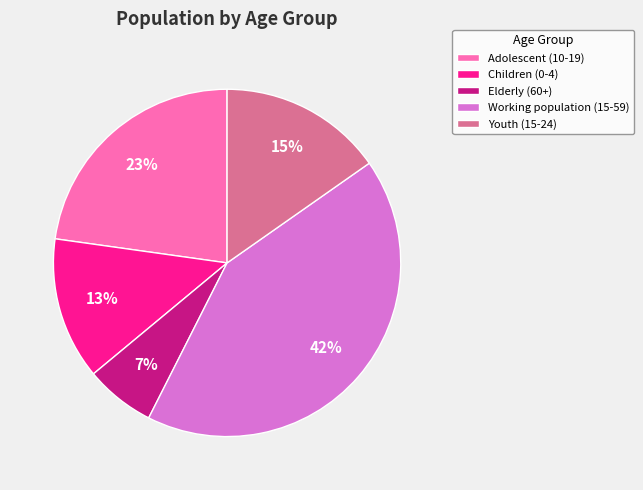

True or false: Youth (15-24) accounts for 7% of the total.

False